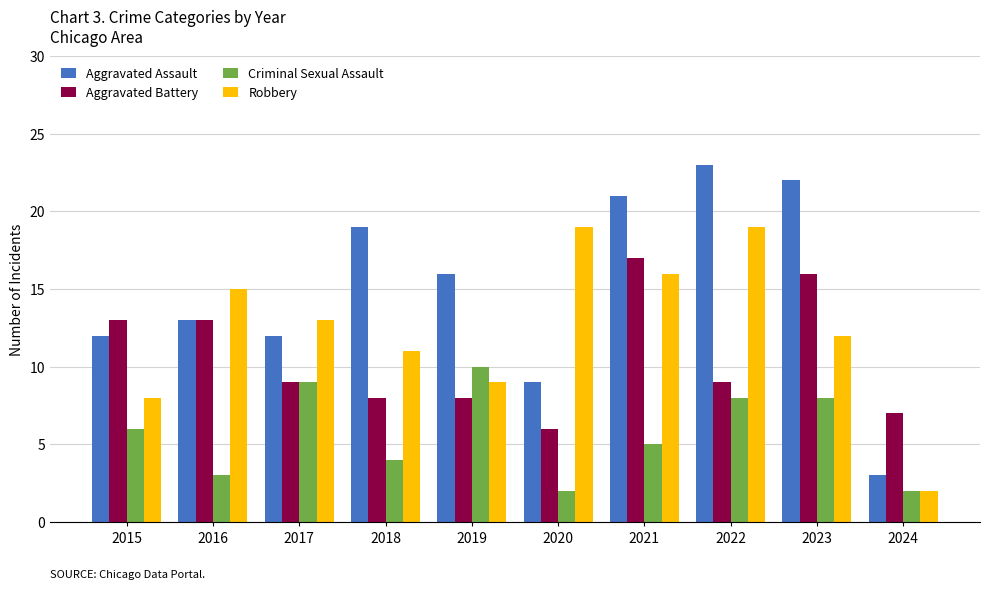

What is the value of the Criminal Sexual Assault bar at the 1st from the left?

6